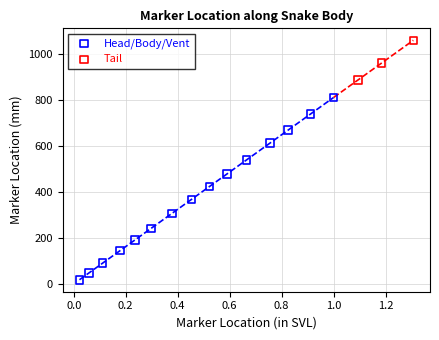

Which series contains the lowest Y value?

Head/Body/Vent